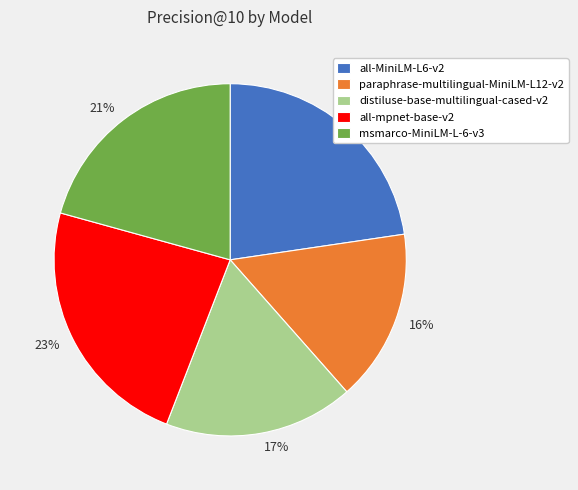

Which slice is the smallest?

paraphrase-multilingual-MiniLM-L12-v2